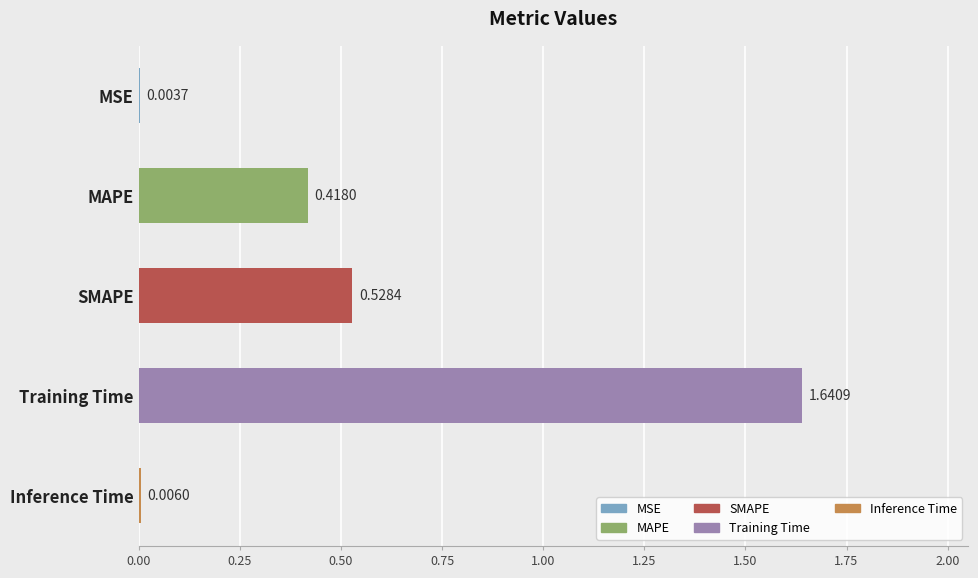

What is the sum of all values?

2.6